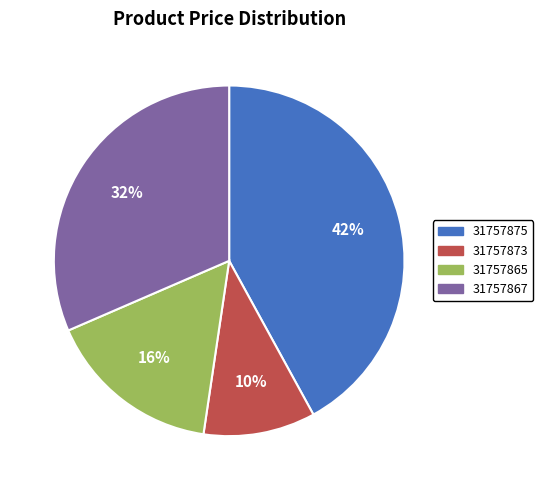

Does any single category account for the majority?

No